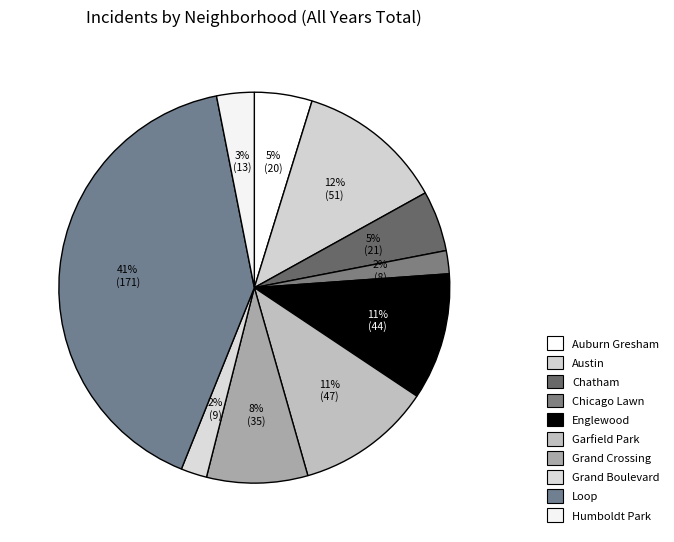

Is the sum of Chatham and Austin greater than half?

No